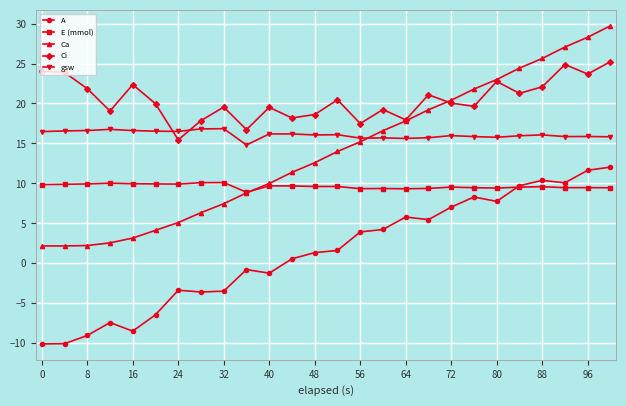

True or false: gsw and E (mmol) intersect in this chart.

False